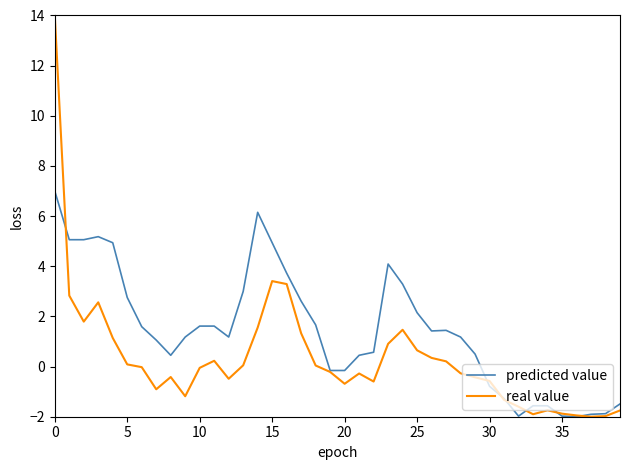

Which series has the largest range (max minus min)?

real value